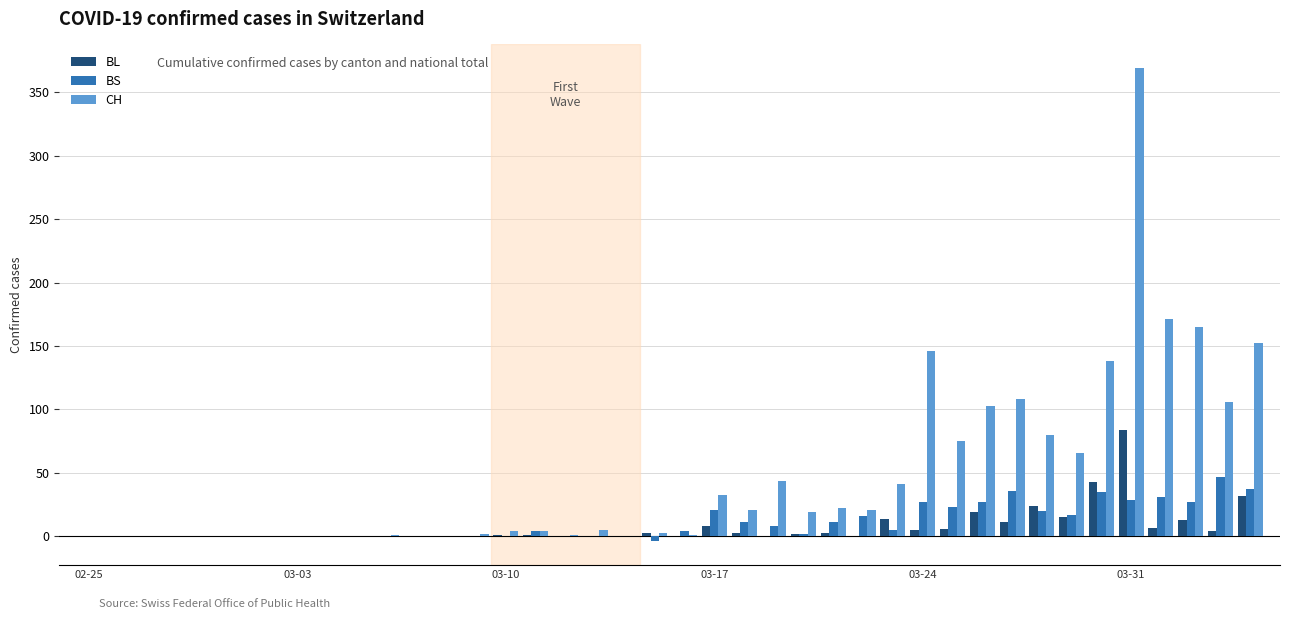

What is the greatest value displayed?

369